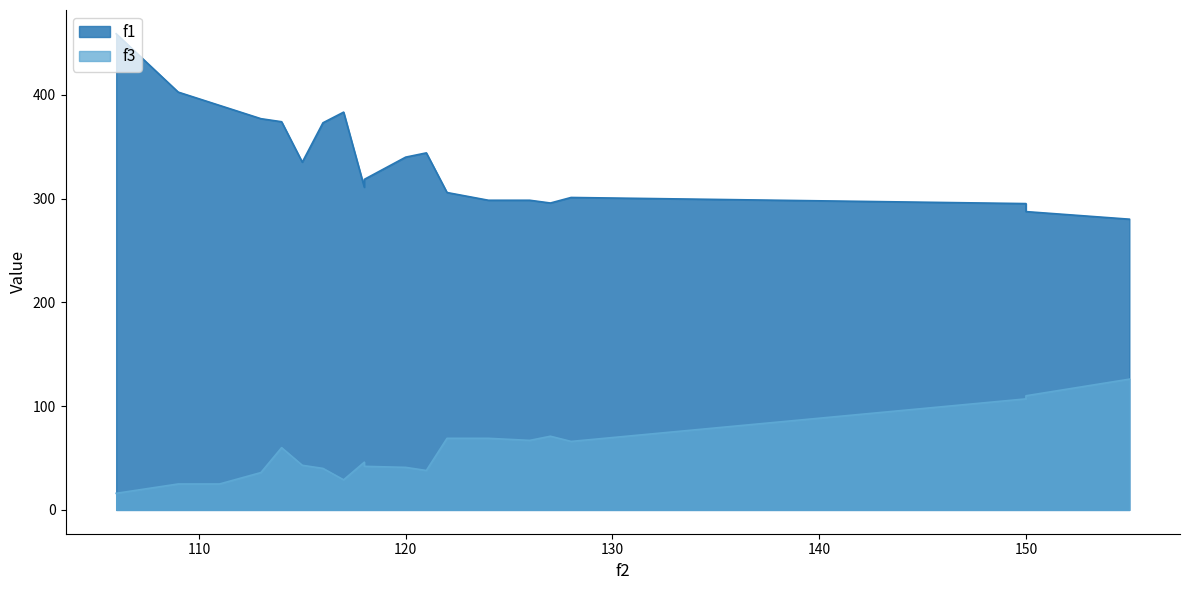

What is the total value across all series at 111?

414.8